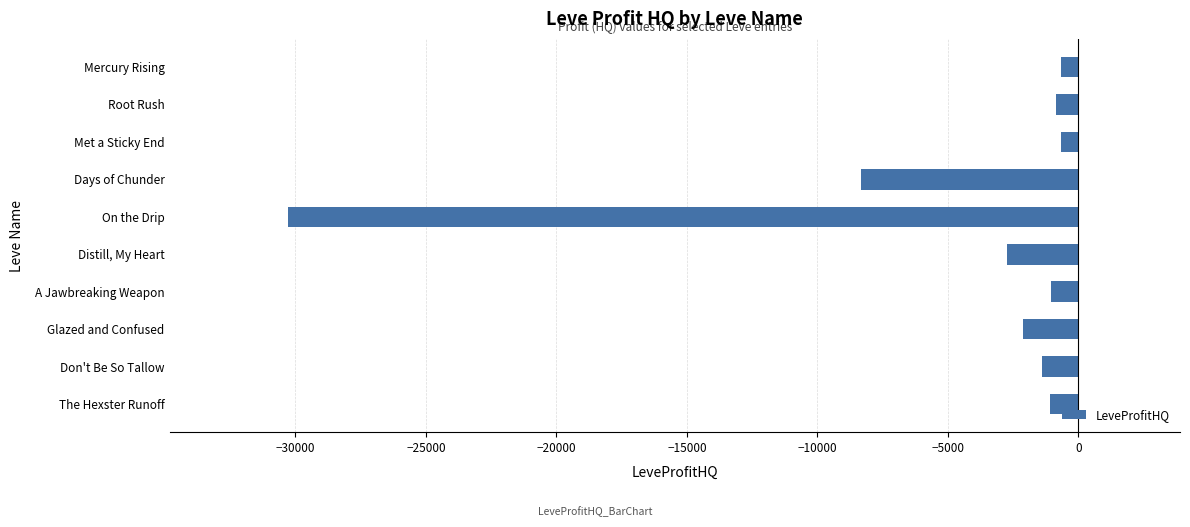

How many bars are there in total?

10